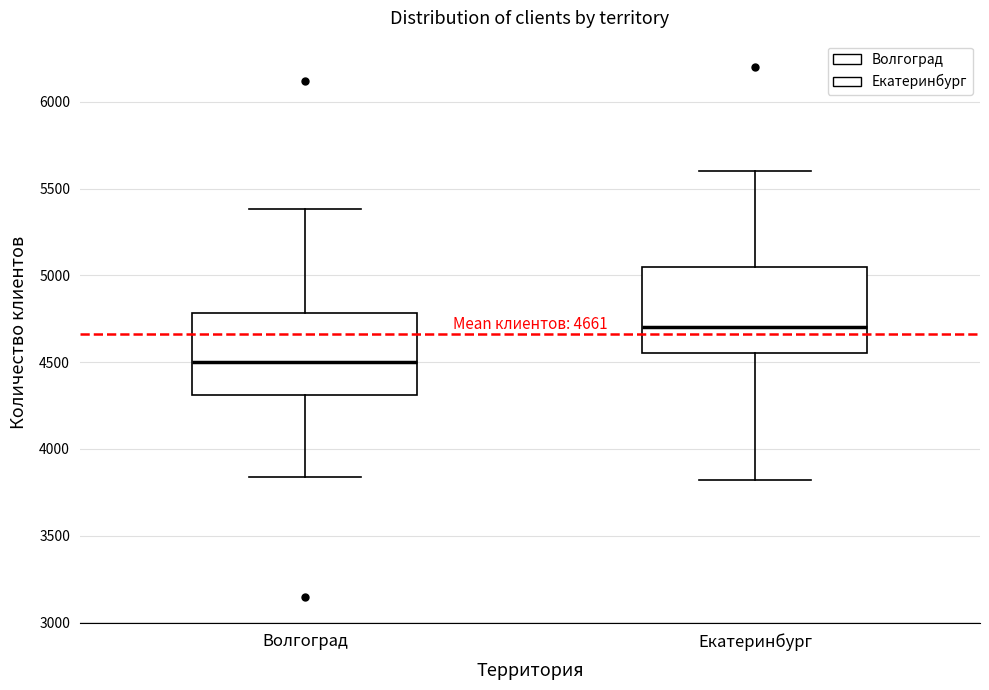

Which box has the lowest median line?

Волгоград